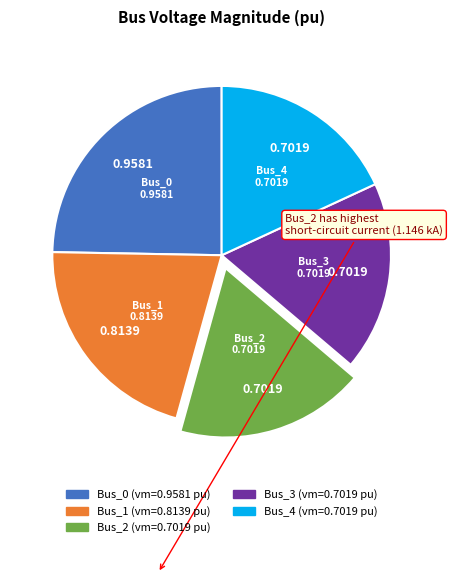

True or false: Bus_2 accounts for 6% of the total.

False